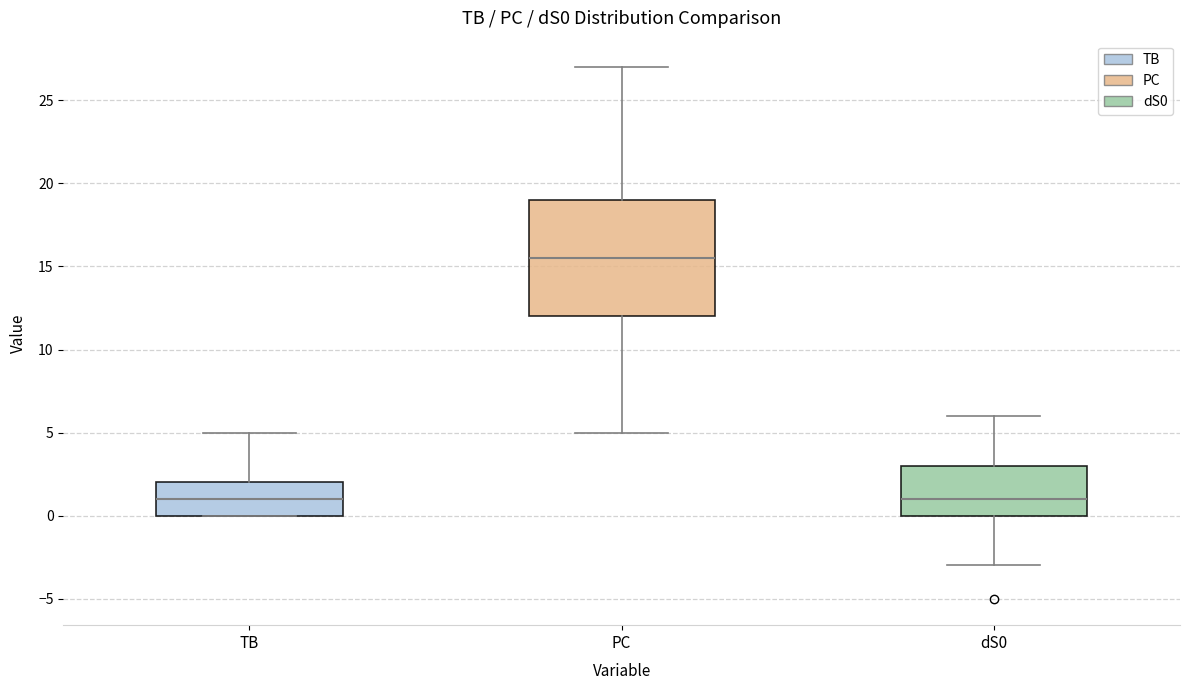

Where is the lower edge of the box for TB on the y-axis? The values are not printed on the chart, so give them approximately, as read against the axis.

0.0